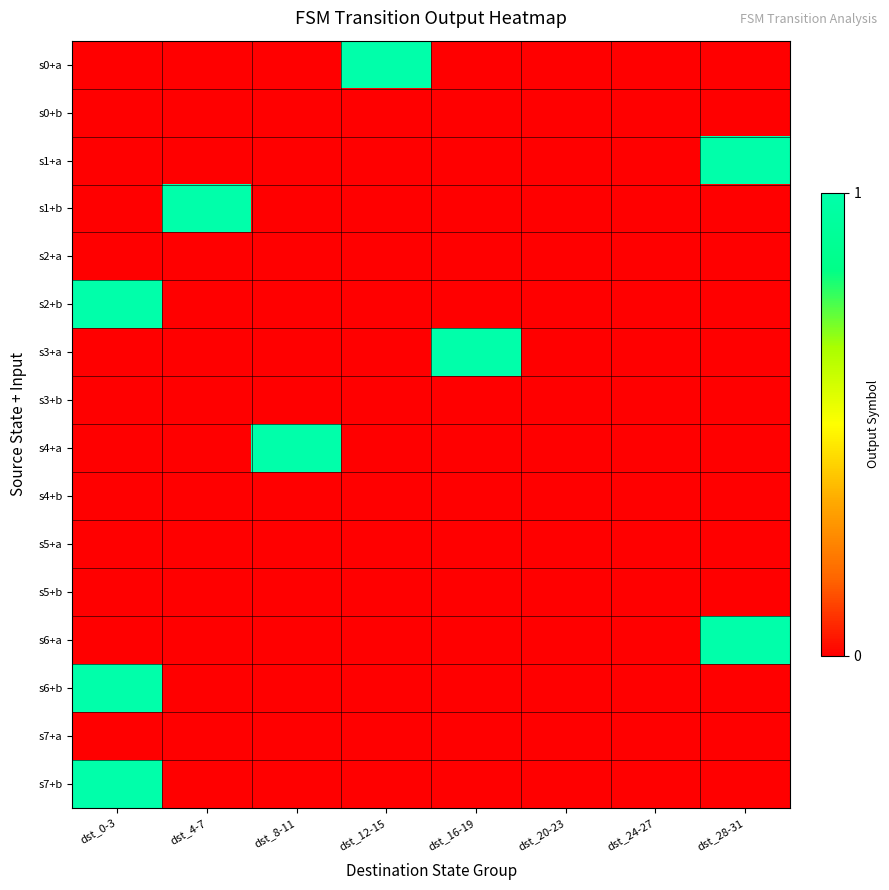

At how many categories does at least one series exceed 0?

6